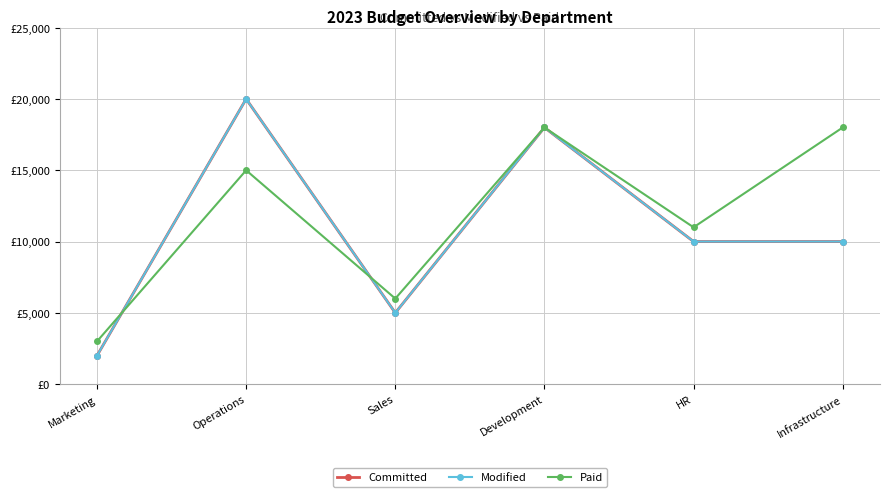

Where does the Paid series first go above 15000?

Development